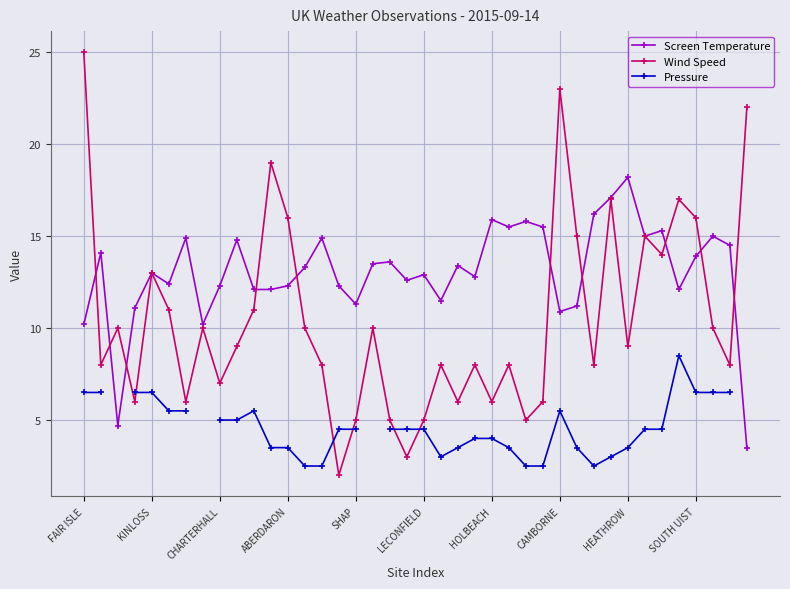

The value of Screen Temperature at SHAP is 18.4. True or false?

False